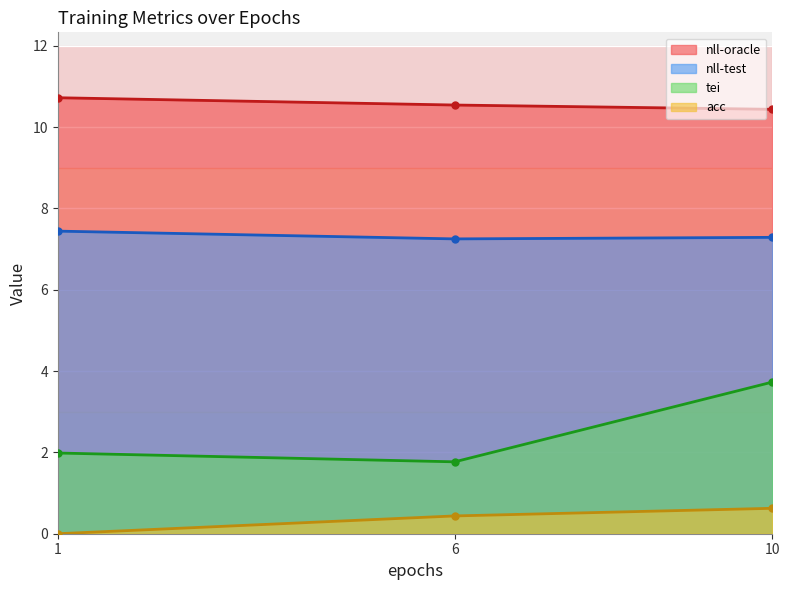

Reading left to right, list all the values displayed in this chart.

nll-oracle: 1=10.7	6=10.5	10=10.4
nll-test: 1=7.4	6=7.2	10=7.3
tei: 1=2.0	6=1.8	10=3.7
acc: 1=0.0	6=0.4	10=0.6